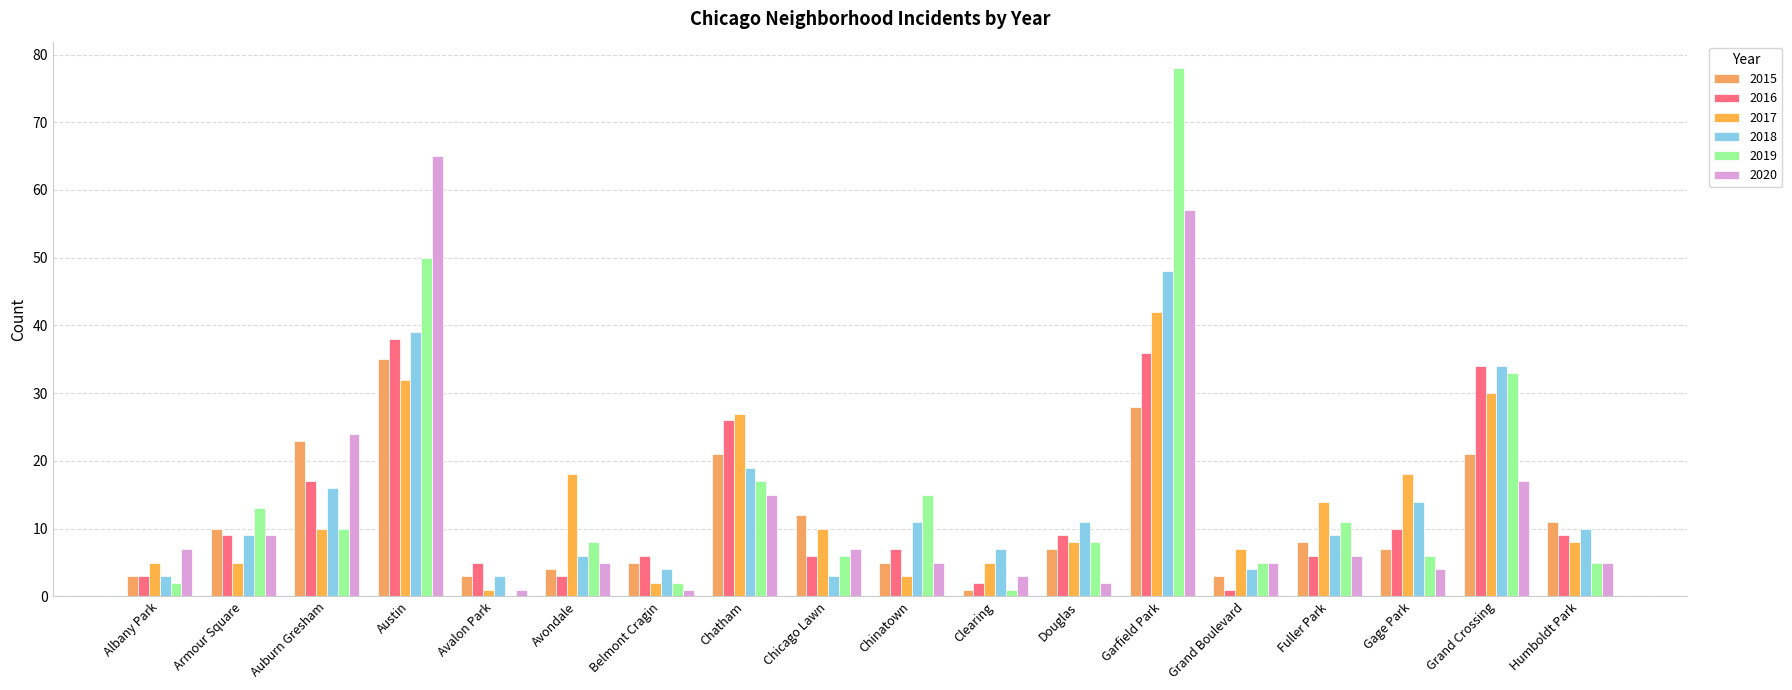

Count the number of data series in this chart.

6